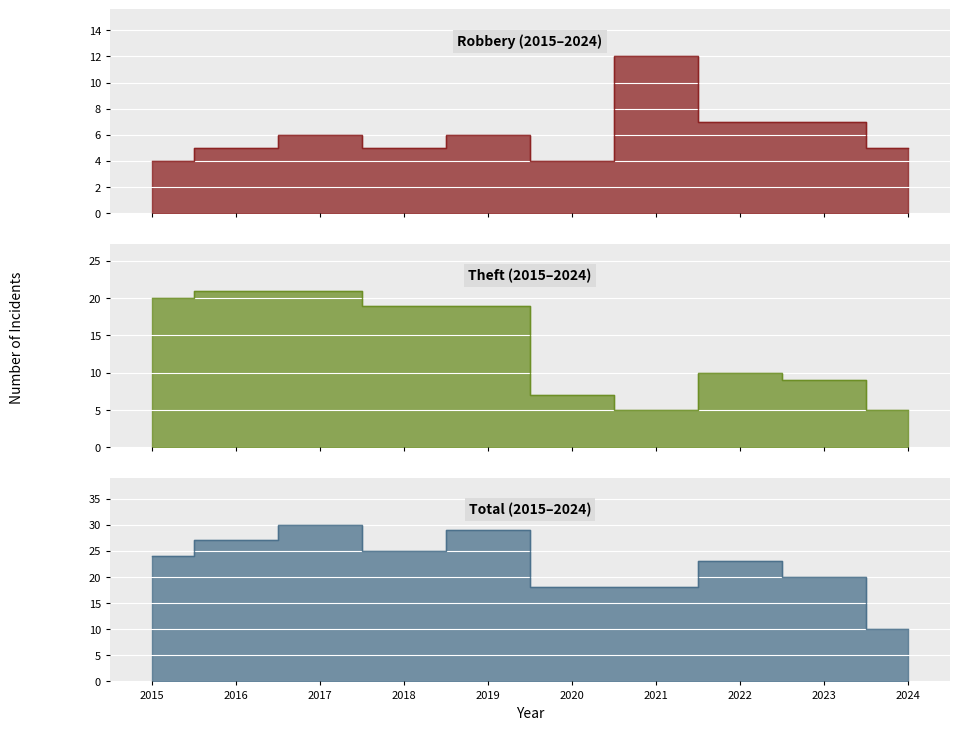

True or false: Total and Robbery cross at least once.

False